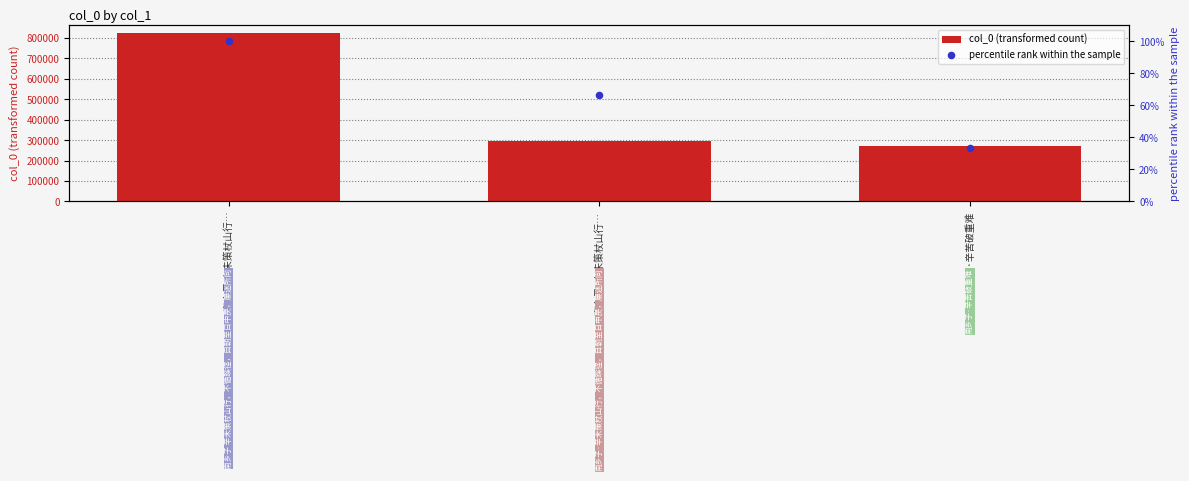

At how many categories does at least one series exceed 289218?

2